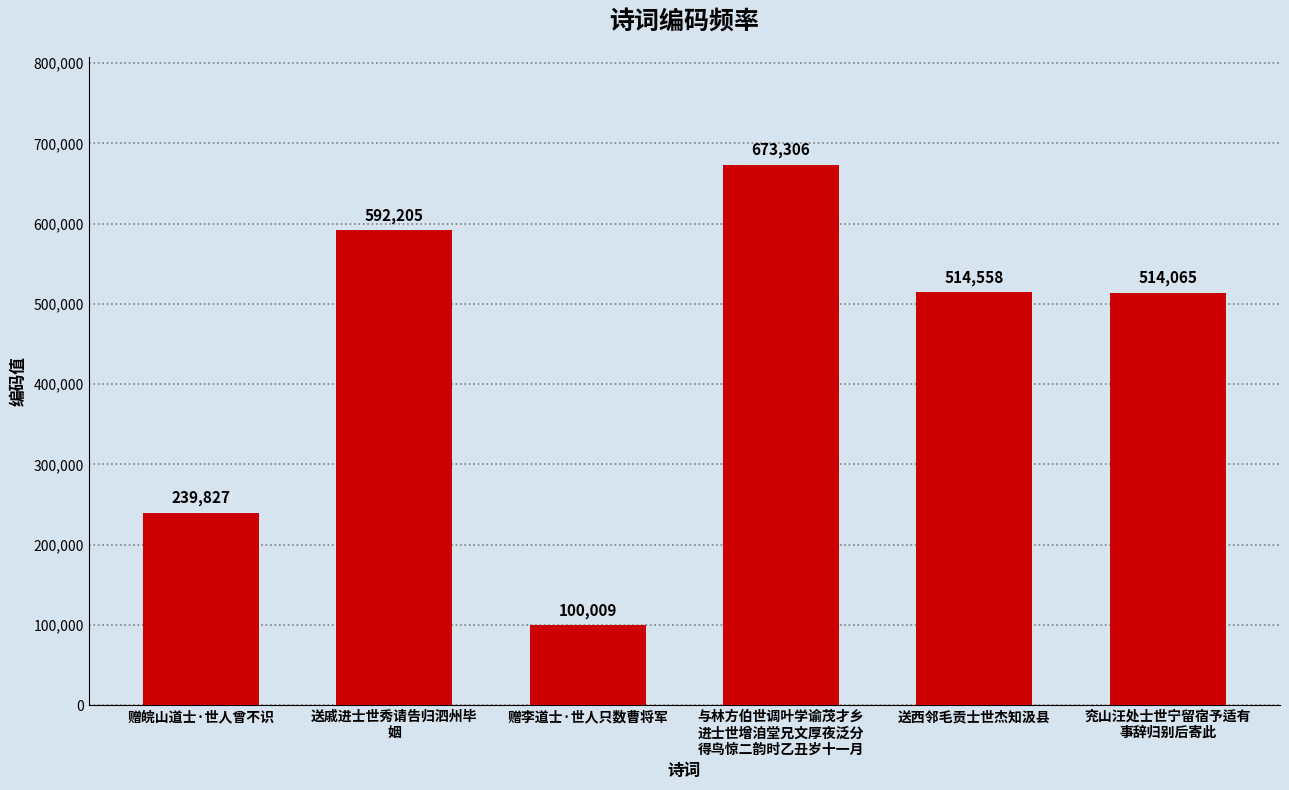

Reading right to left, transcribe all the data shown in this chart.

514065	514558	673306	100009	592205	239827